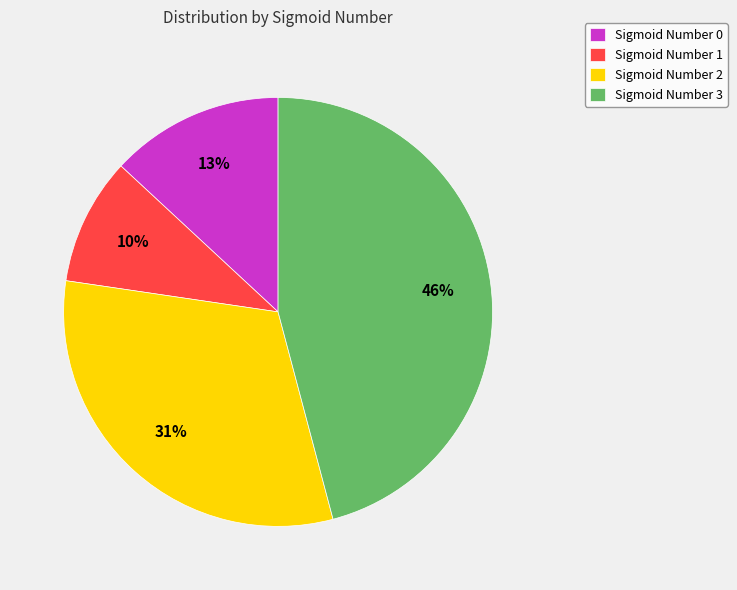

To the nearest percent, what is the difference between the largest and smallest slice percentages?

36%